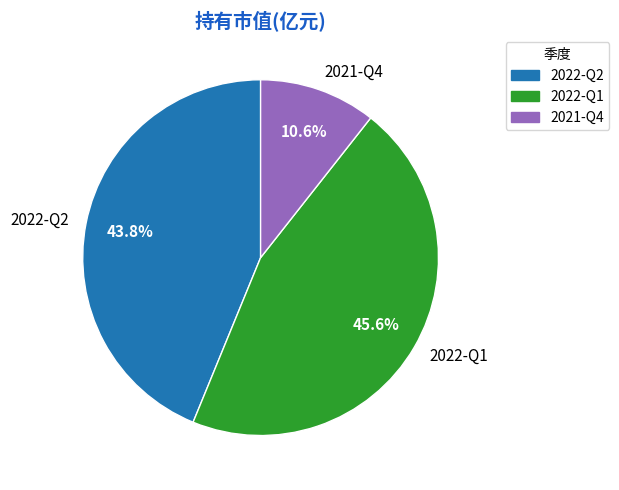

What percentage do 2022-Q1 and 2021-Q4 together represent?

56.2%